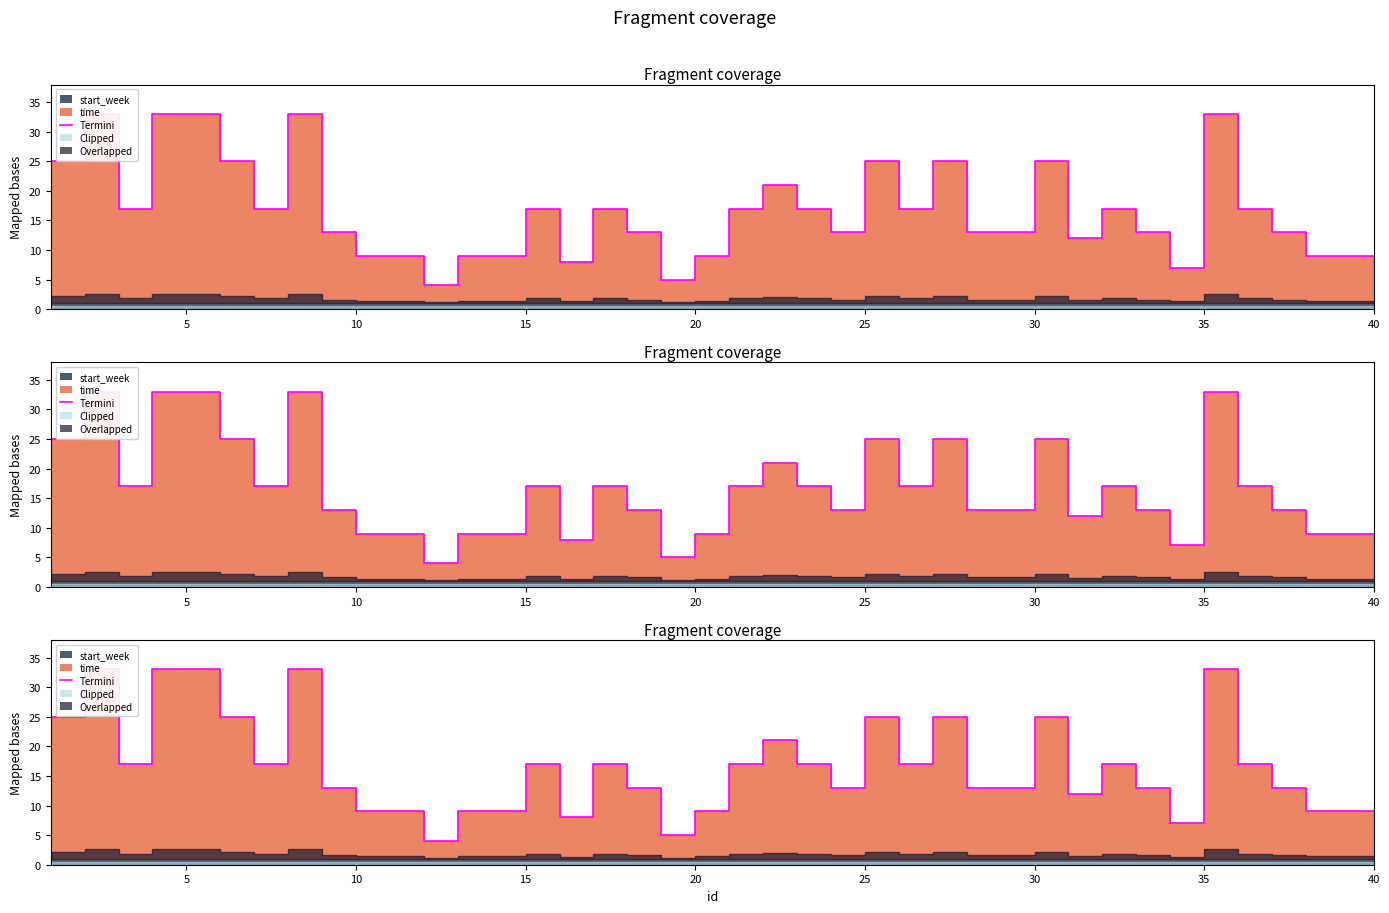

How many interior local valleys (lower than both neighbors) does the data have?

9